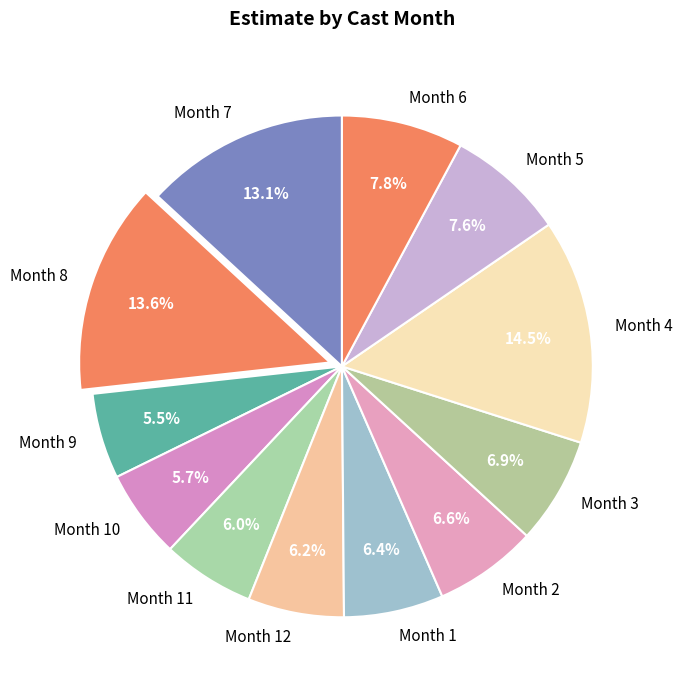

What is the largest slice in the pie chart?

Month 4